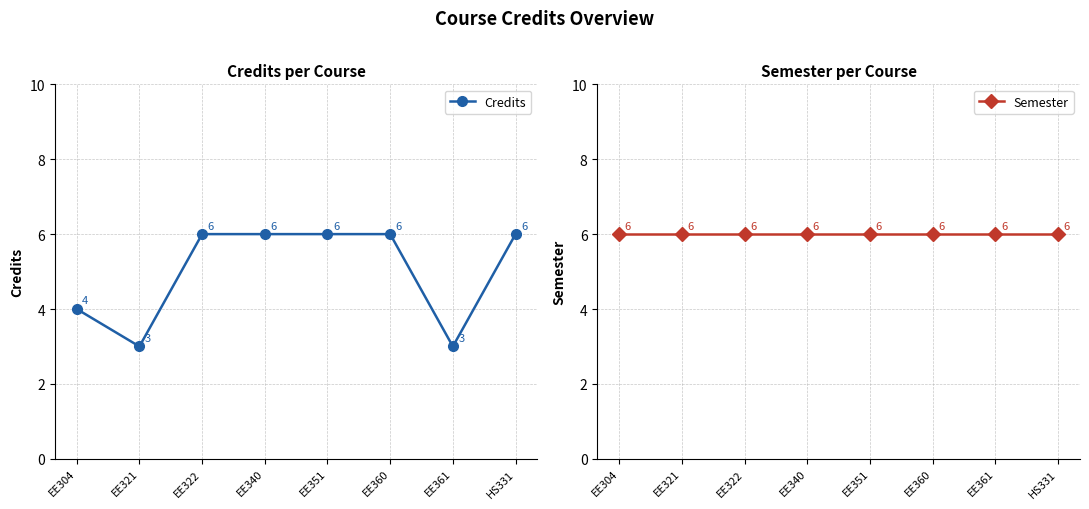

True or false: Credits and Semester intersect in this chart.

False